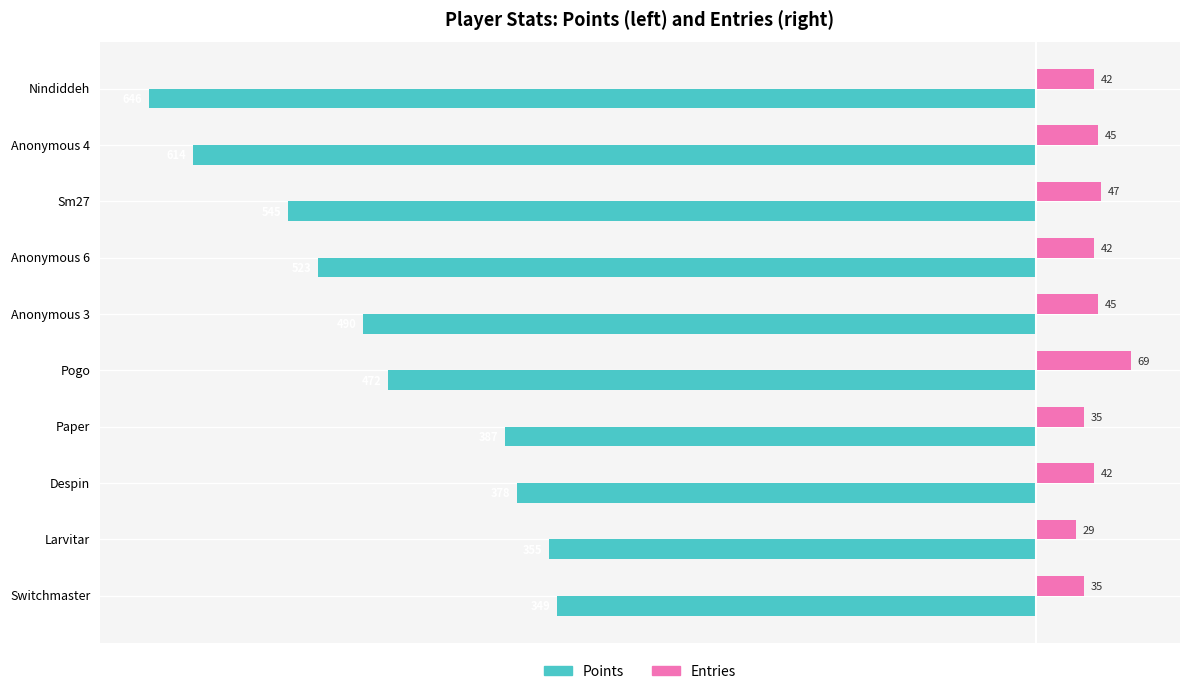

Where is Entries nearest to the value 49?

Sm27